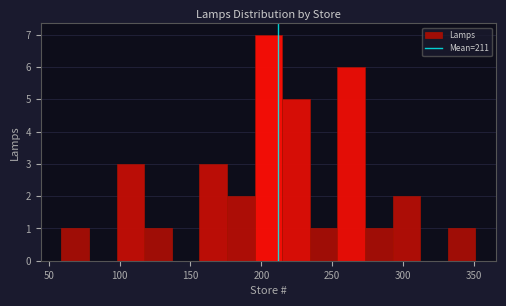

Around what value on the x-axis is the tallest bar? Give the approximate position of its centre, as read against the axis.

205